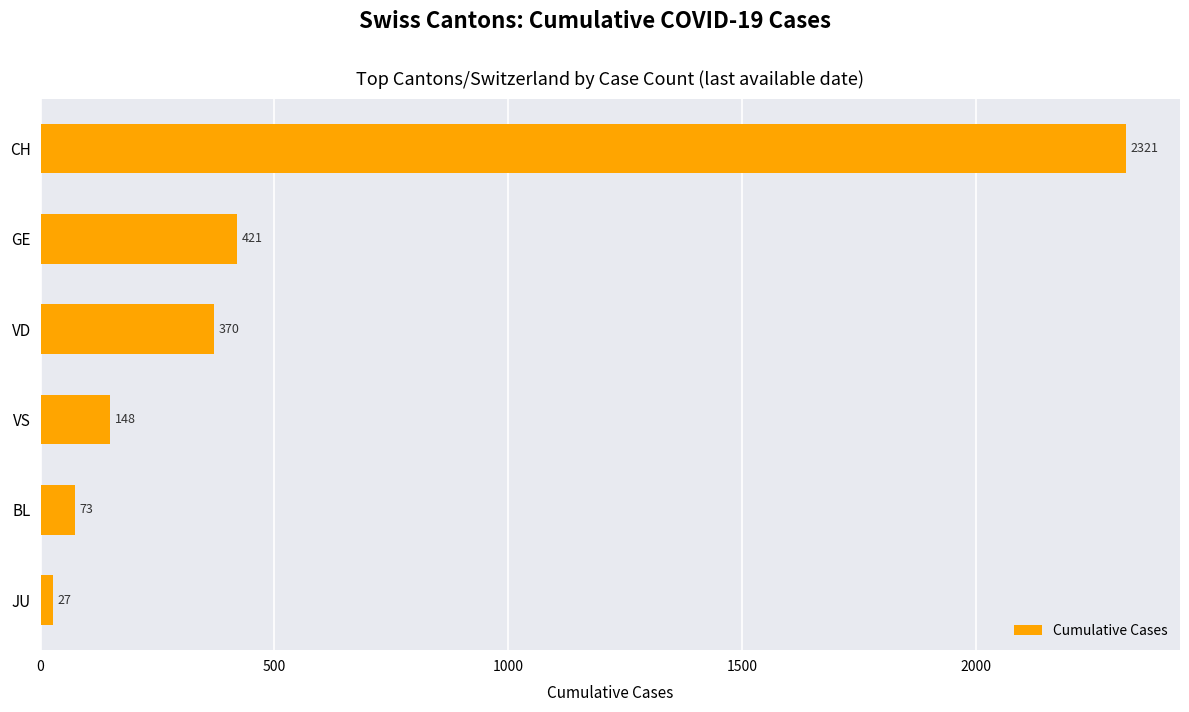

What is the average value?

560